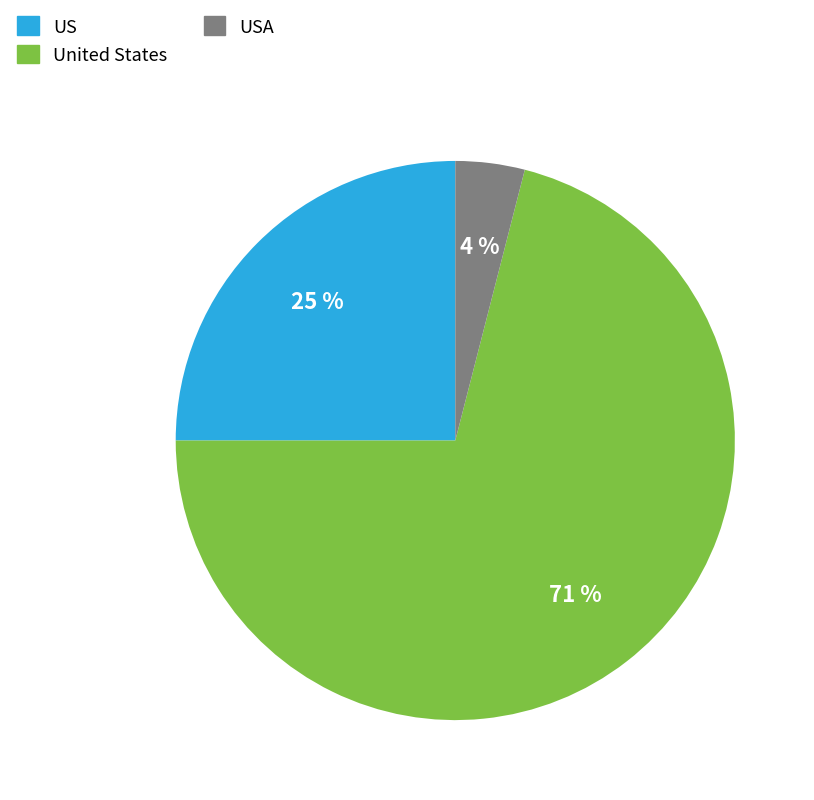

True or false: US accounts for 25% of the total.

True